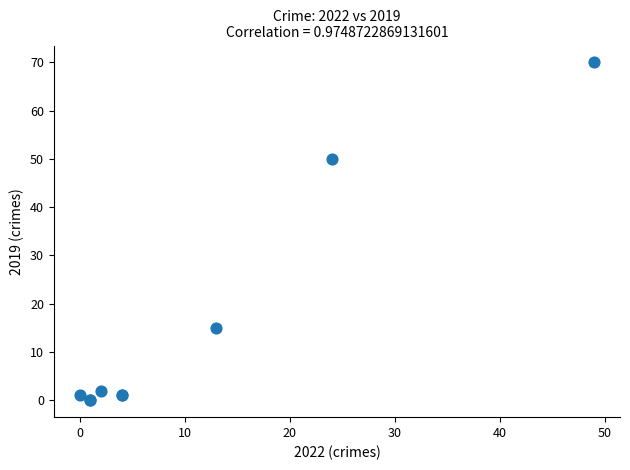

What Y value in the scatter plot is closest to 35?

50